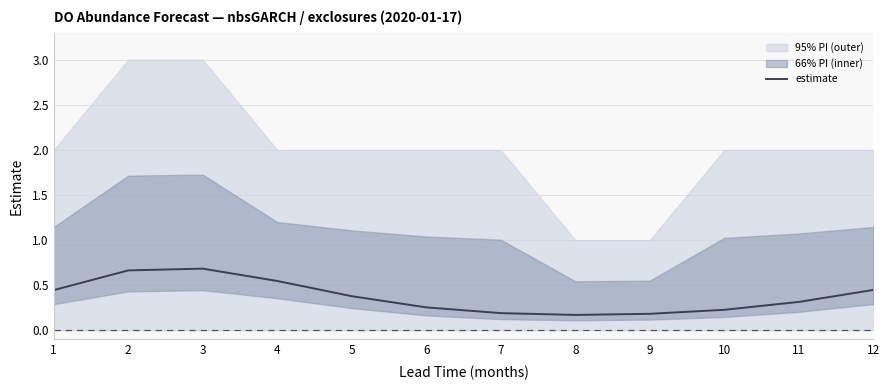

Count the number of categories in the chart.

12